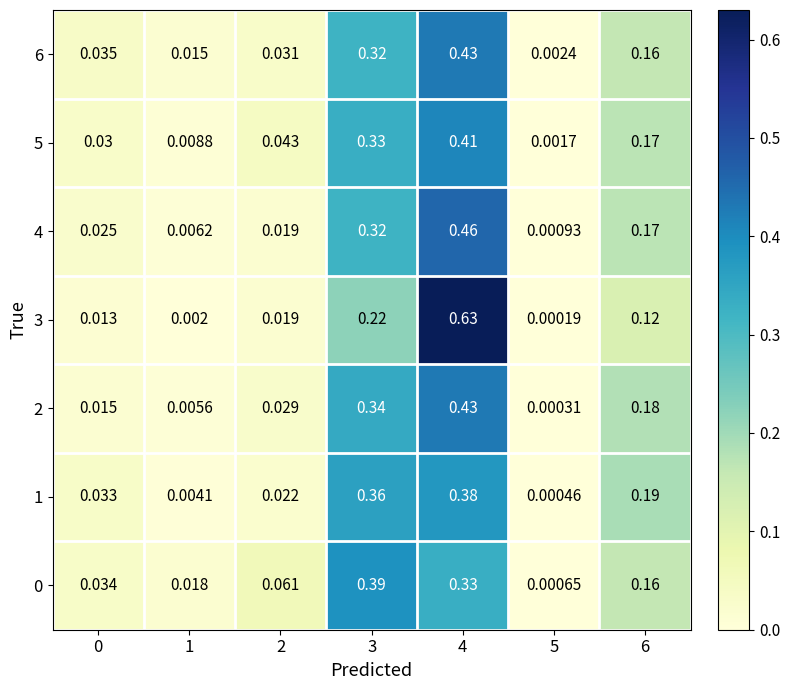

Which series has the largest range (max minus min)?

3